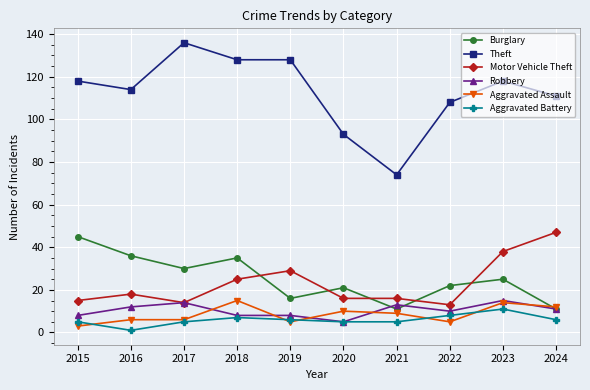

What is the smallest value displayed?

1